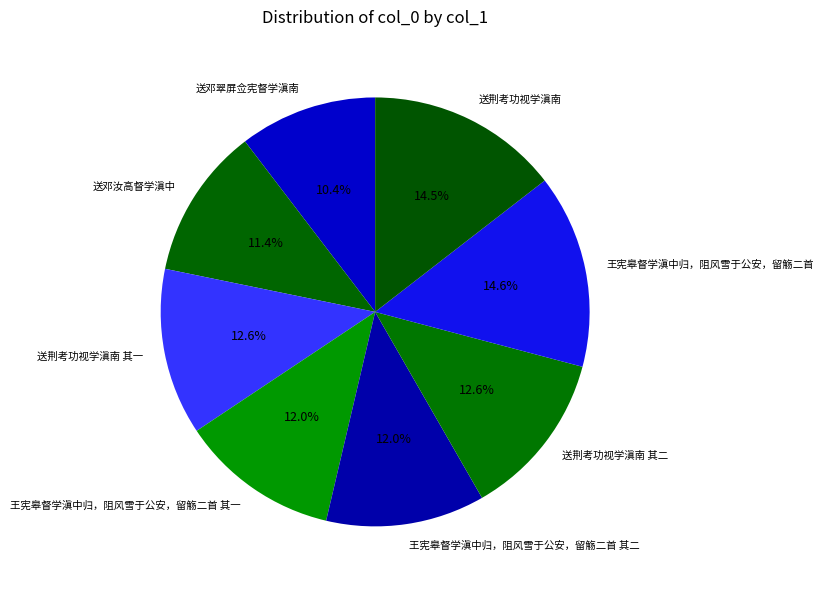

Which slice is the smallest?

送邓翠屏佥宪督学滇南